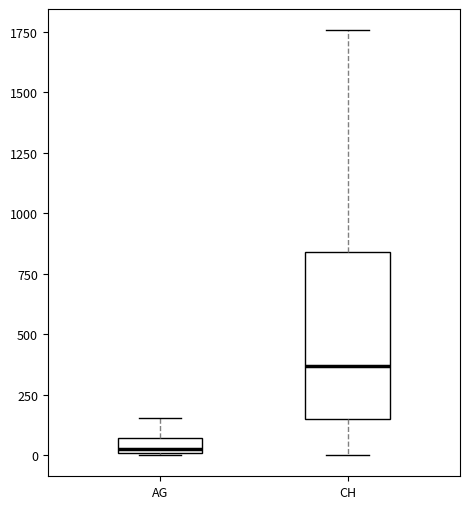

Where is the lower edge of the box for AG on the y-axis? The values are not printed on the chart, so give them approximately, as read against the axis.

0